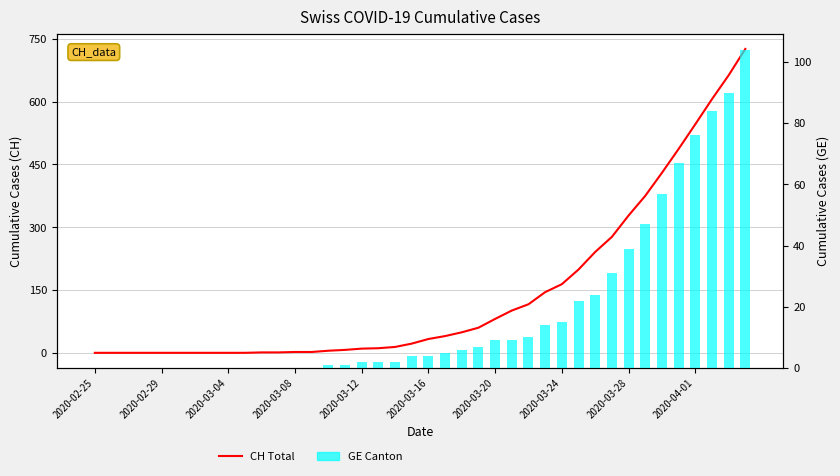

Which series has the largest range (max minus min)?

CH Total